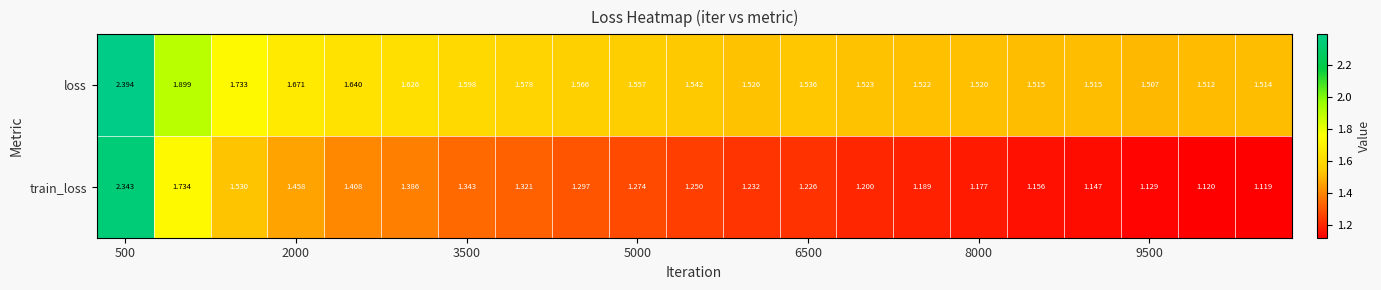

Which series has the largest range (max minus min)?

train_loss